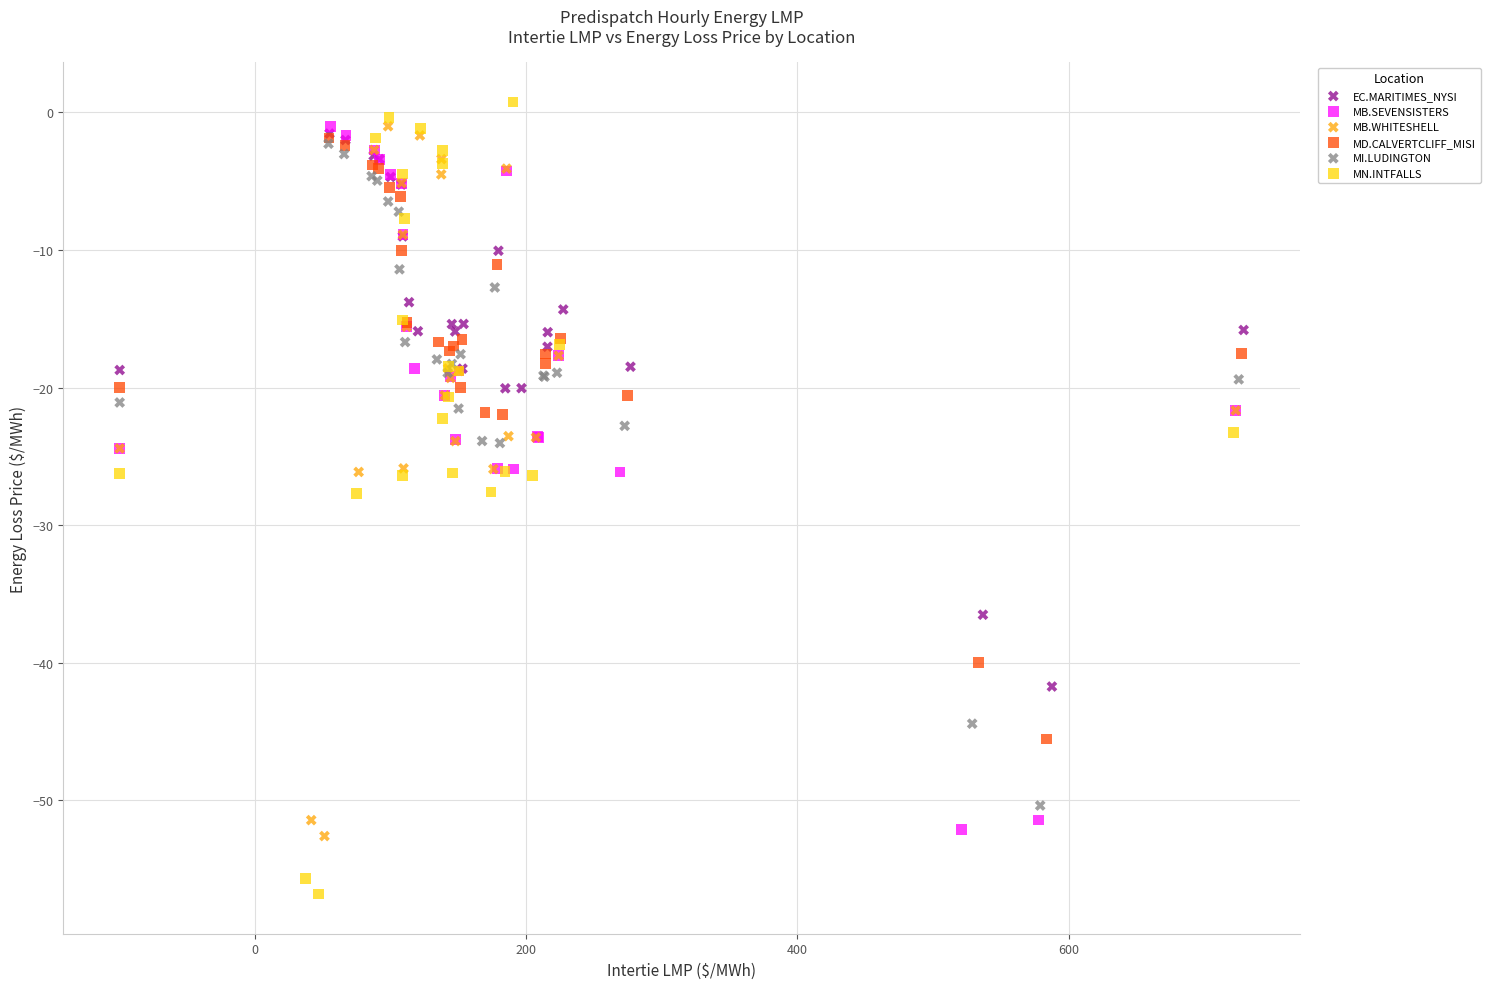

Which series contains the lowest Y value?

MN.INTFALLS